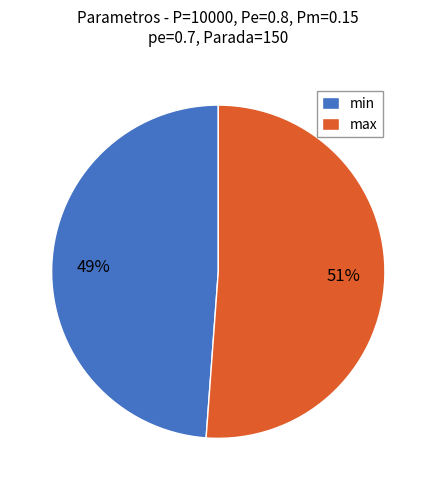

What is the ratio of the value at min to the value at max?

1.0